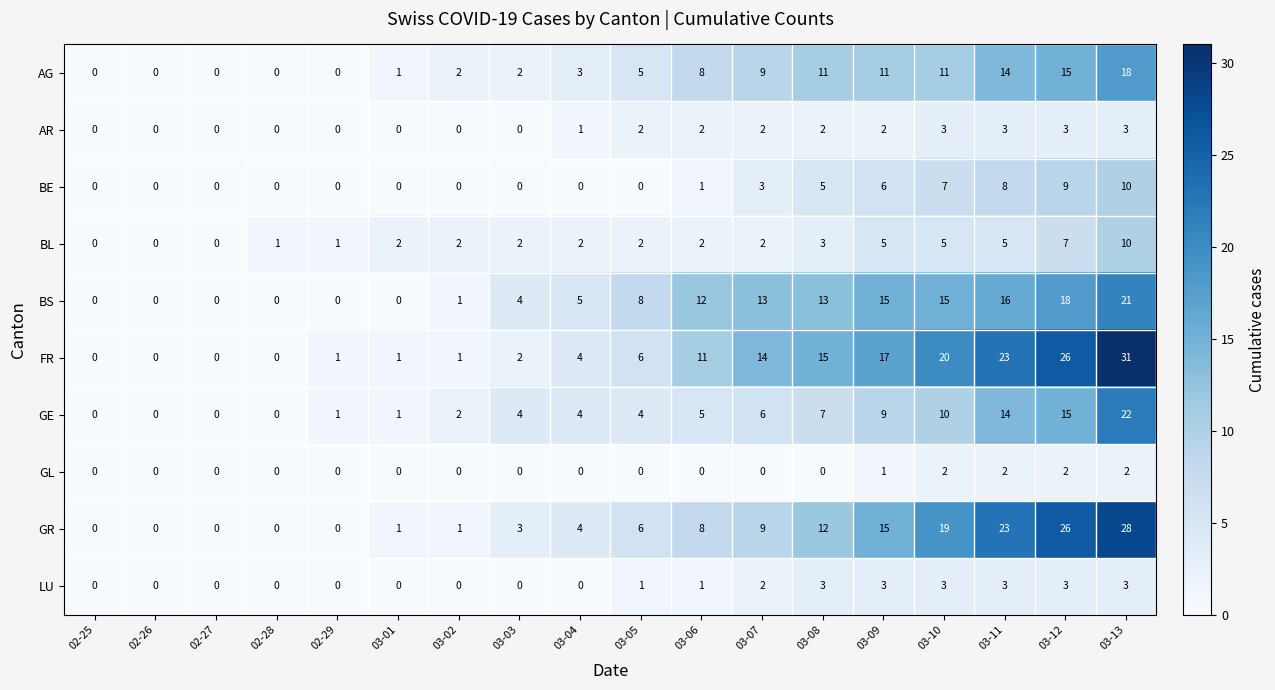

Is it true that FR equals -20 at 02-28?

False